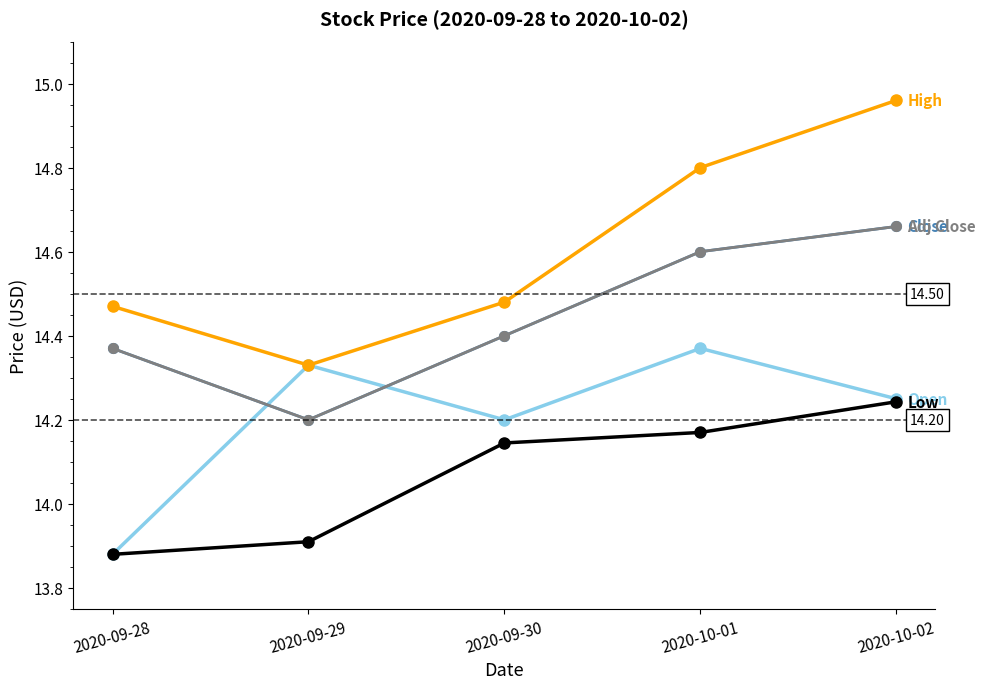

Which label corresponds to the smallest value in the chart?

2020-09-28